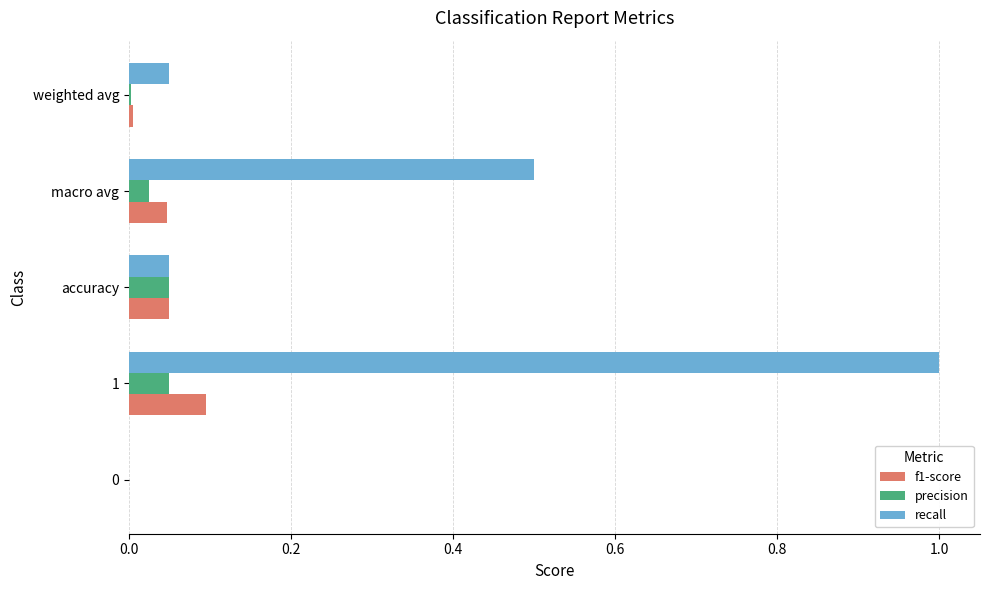

The recall series shows -0.5 at 0. True or false?

False